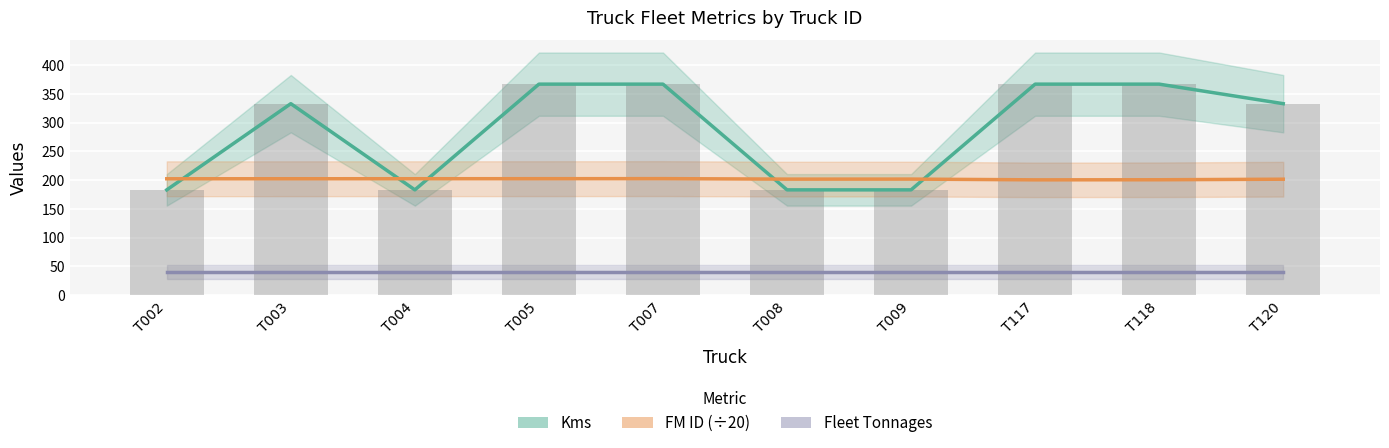

At T002, list the series in order from largest to smallest.

FM ID (÷20), Kms, Fleet Tonnages